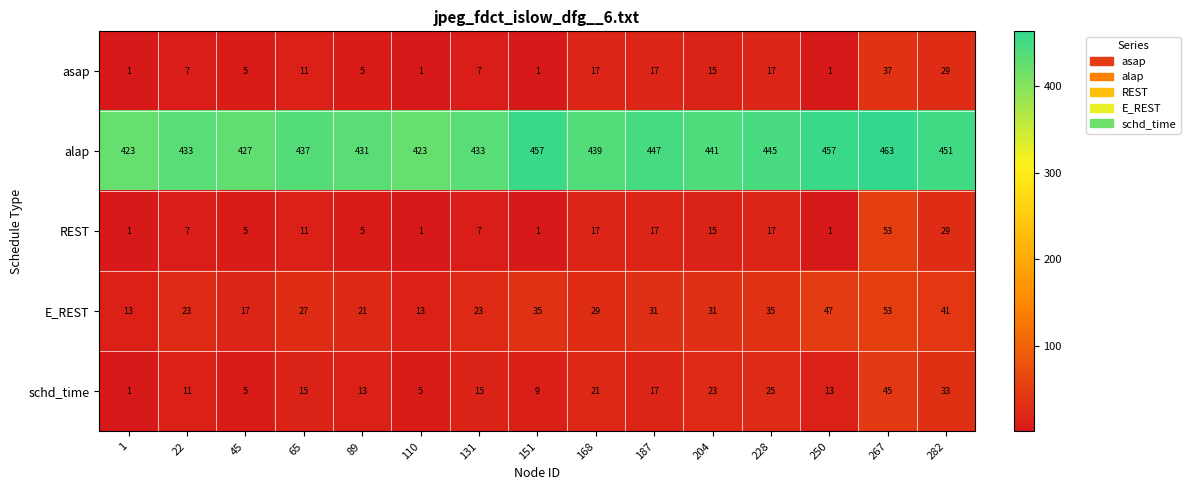

Which category has the highest value in the schd_time series?

267